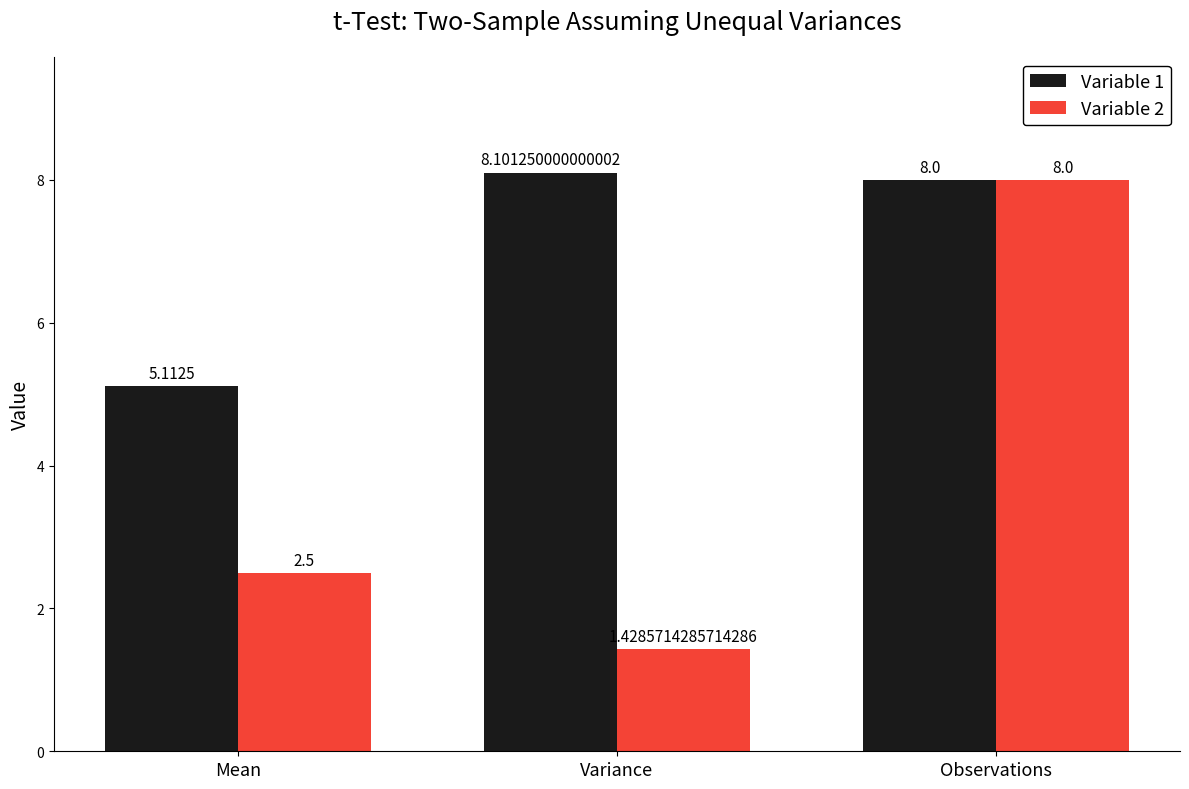

At which category is the sum across all series the highest?

Observations